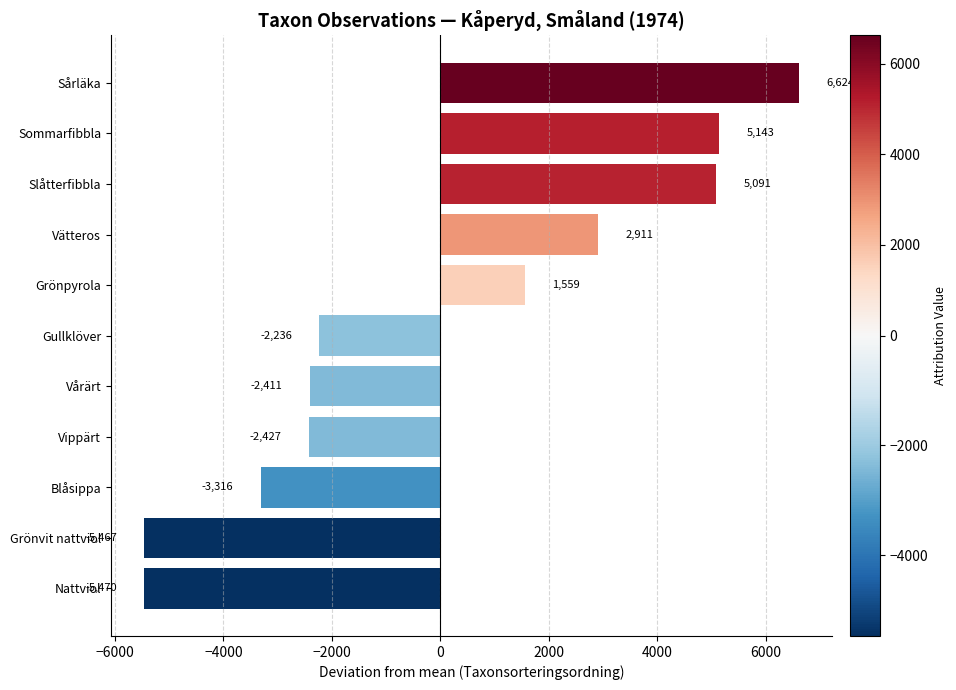

What is the difference between the values at Nattviol and Sommarfibbla?

10613.0